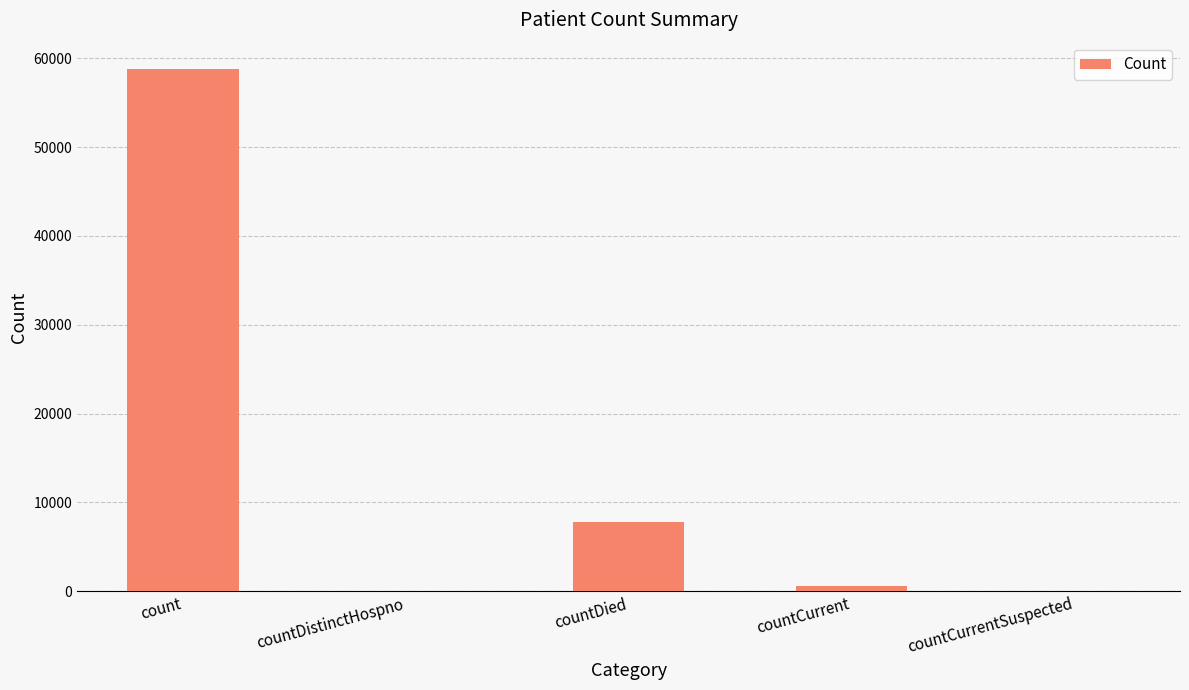

How many series are shown in this chart?

1